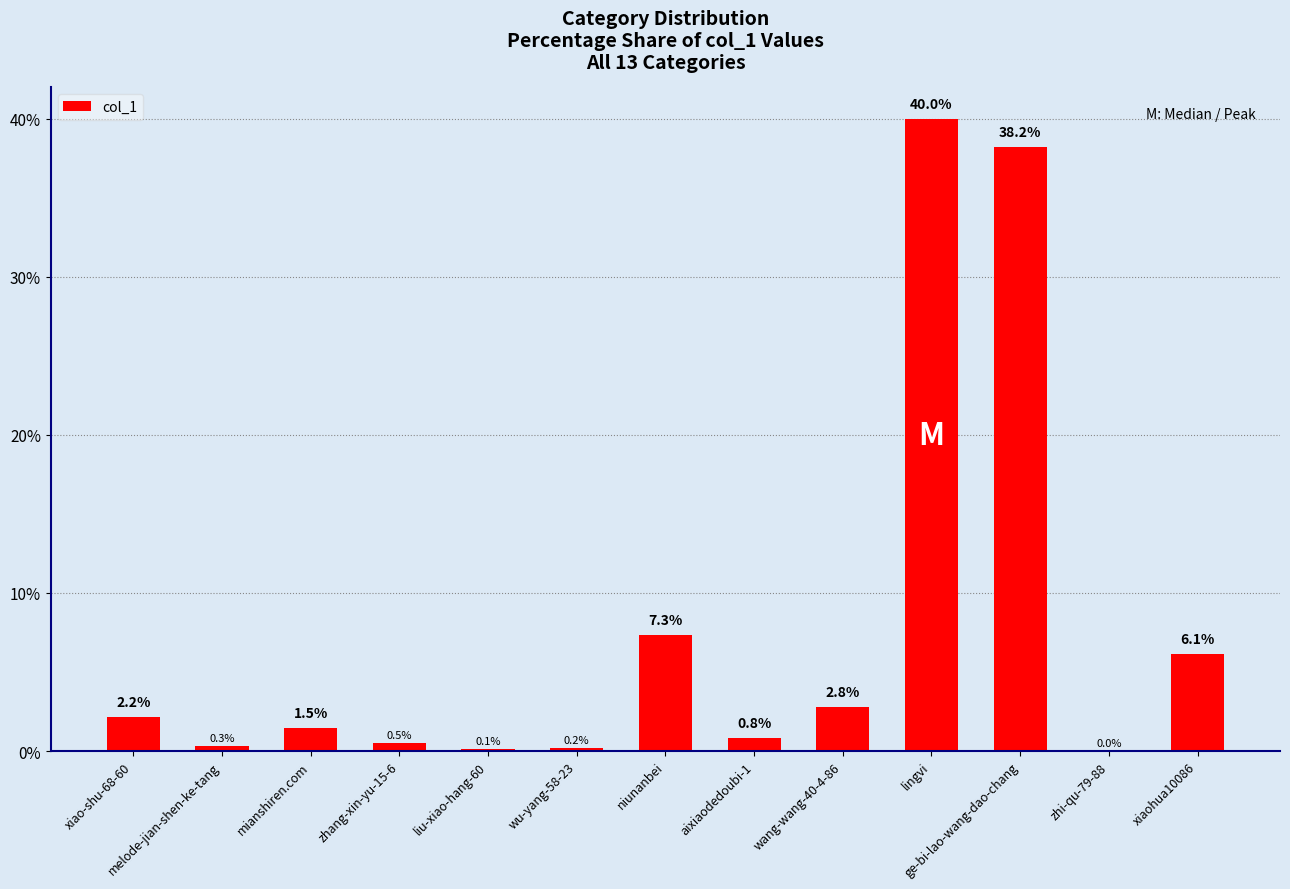

What is the greatest value displayed?

40.0